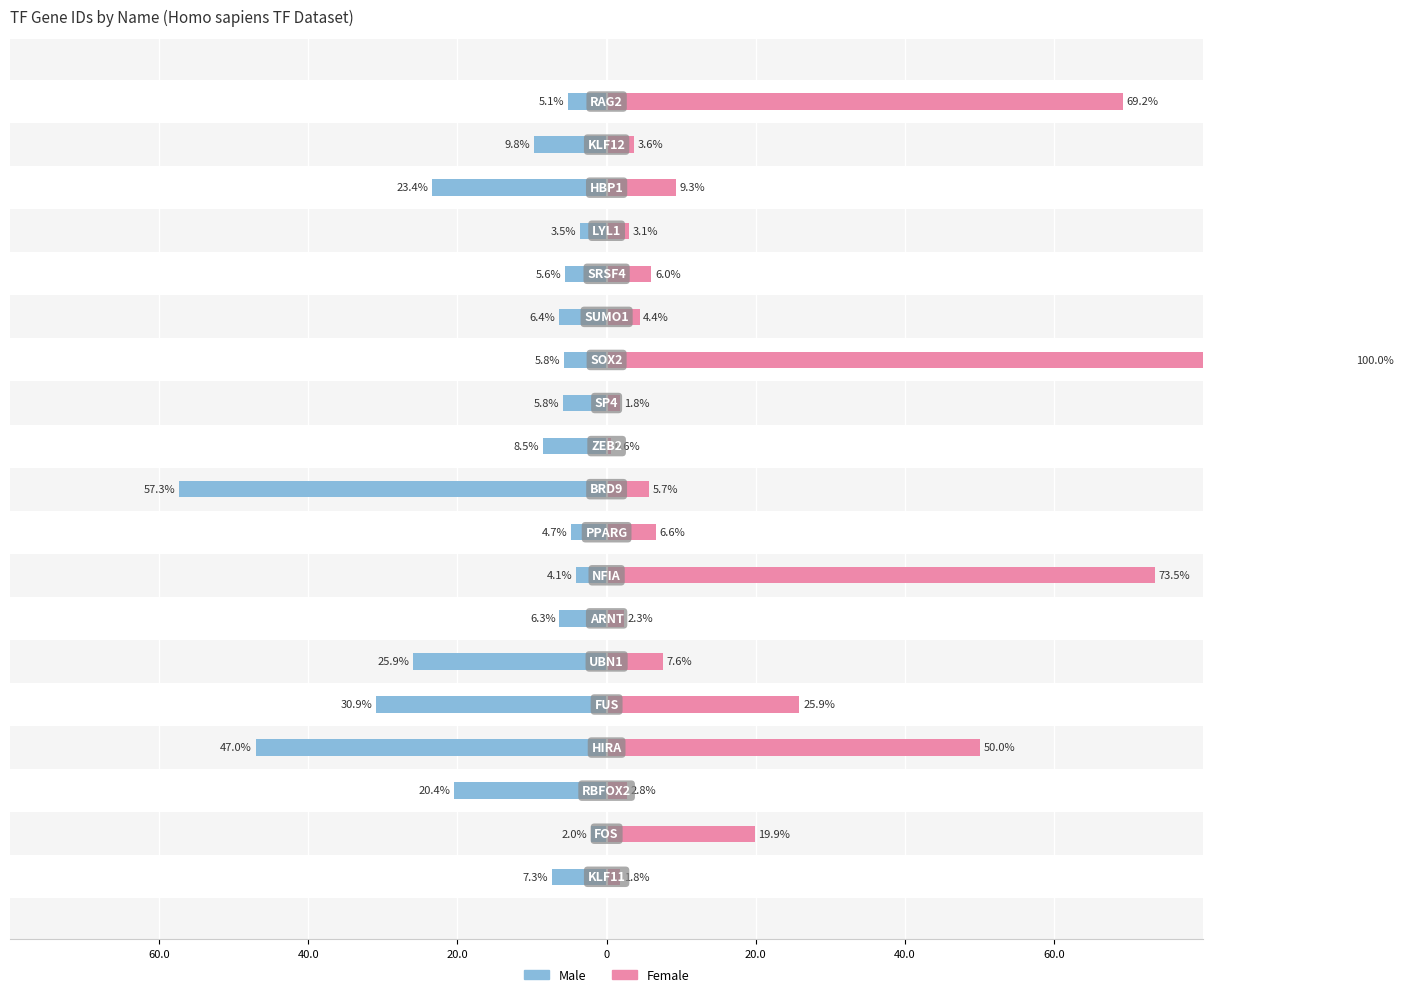

Rank the series at 40.0 from highest to lowest value.

Female, Male